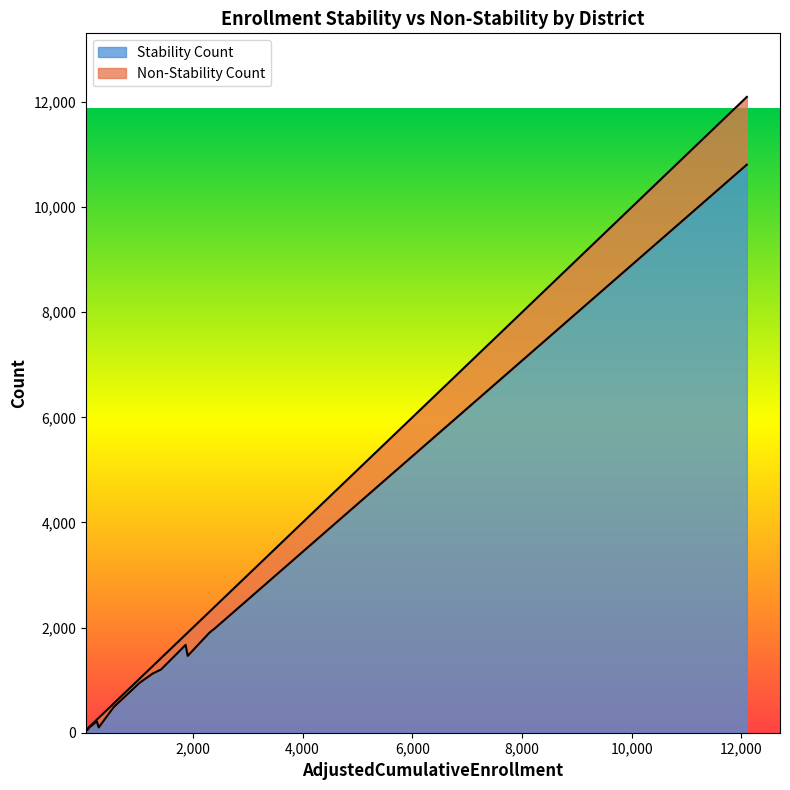

Which series changed the most between Durham Unified and Gridley Unified?

Stability Count